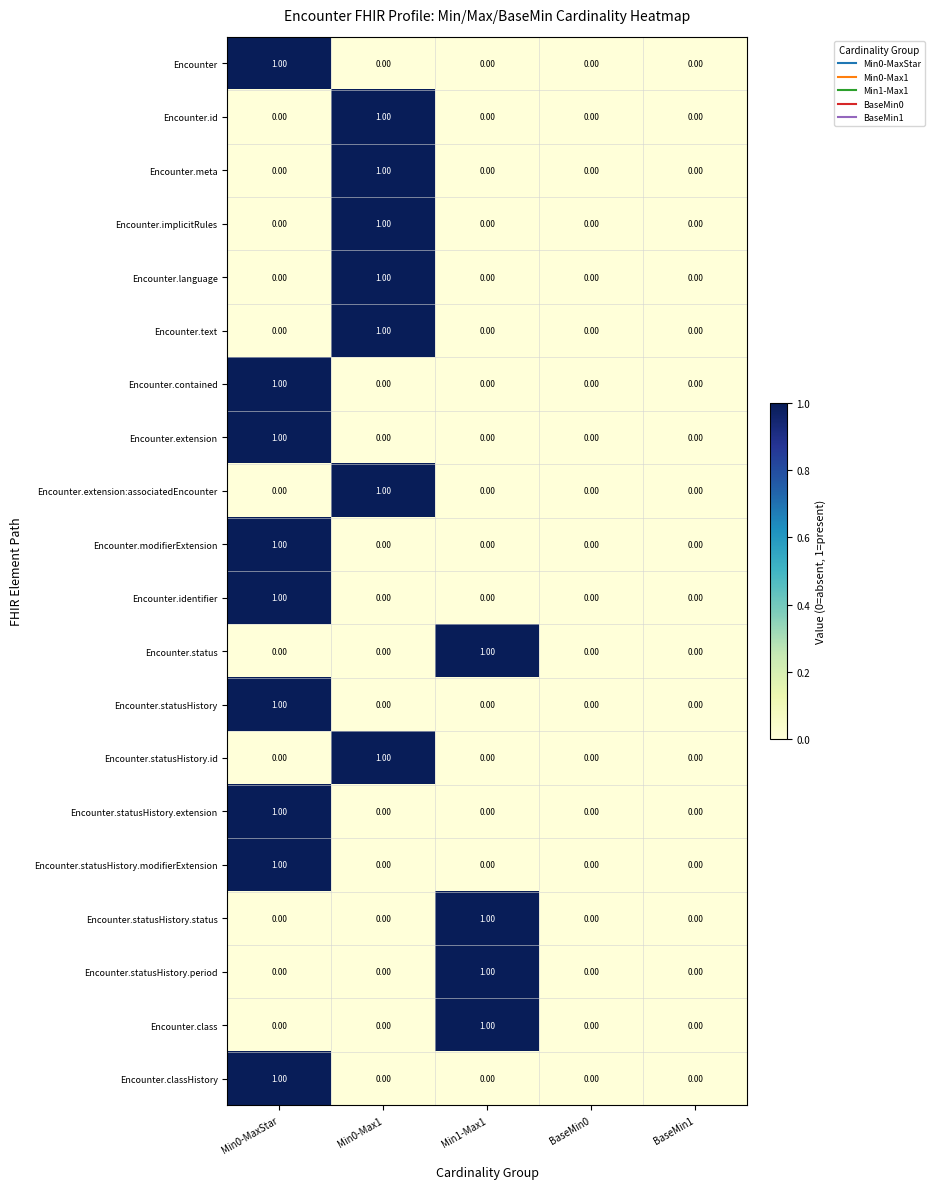

At which category is the sum across all series the highest?

Min0-MaxStar